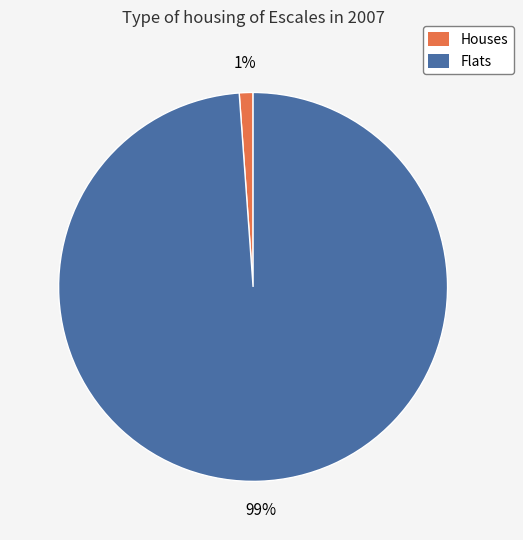

Which has a higher value, Houses or Flats?

Flats